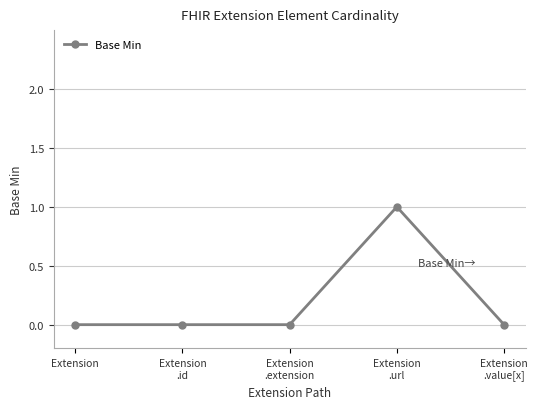

Count the number of categories in the chart.

5